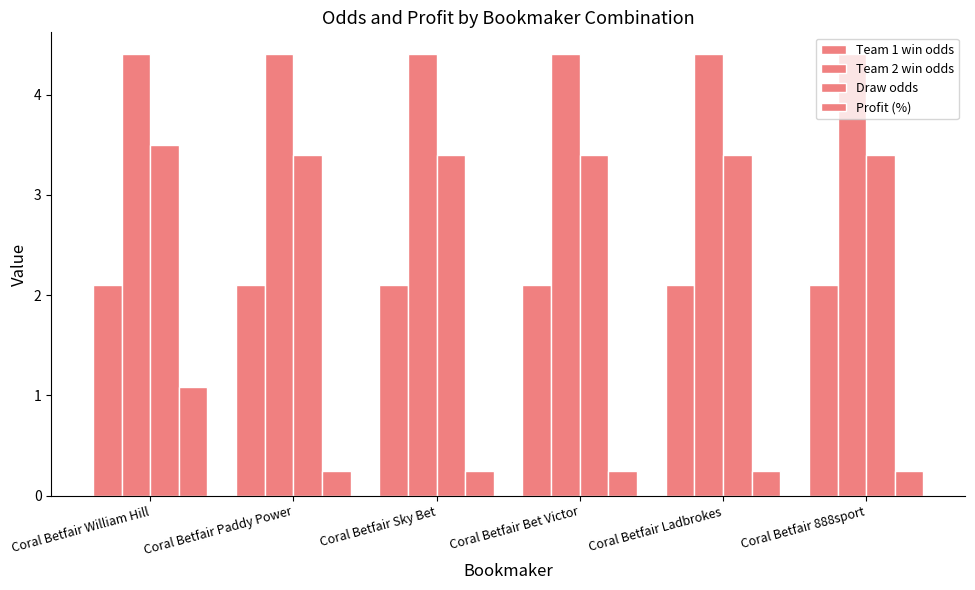

How many data points does each series have?

6